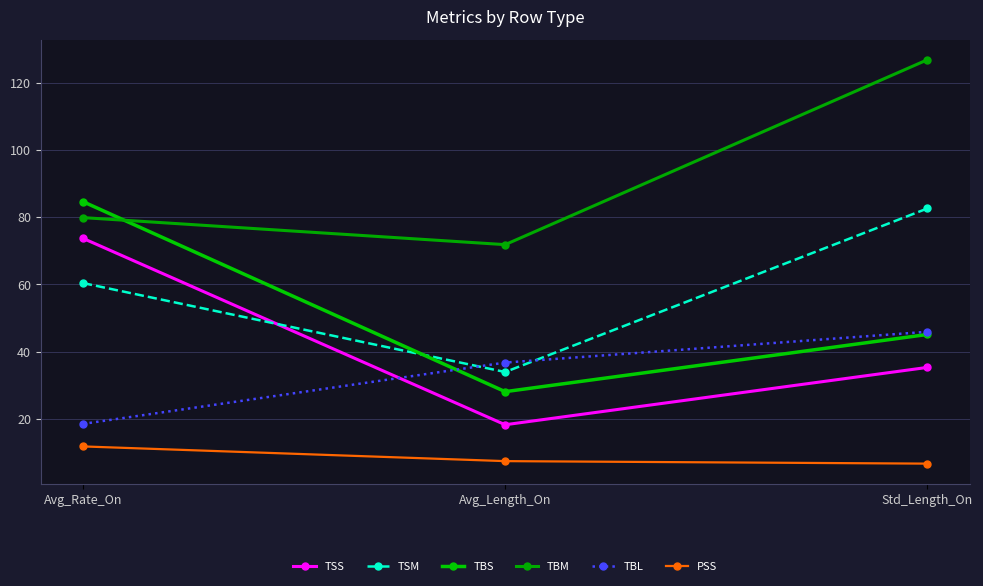

At which label is TBS closest to 56?

Std_Length_On